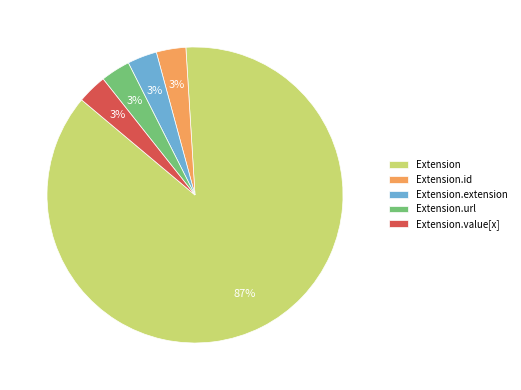

How many slices are in this pie chart?

5